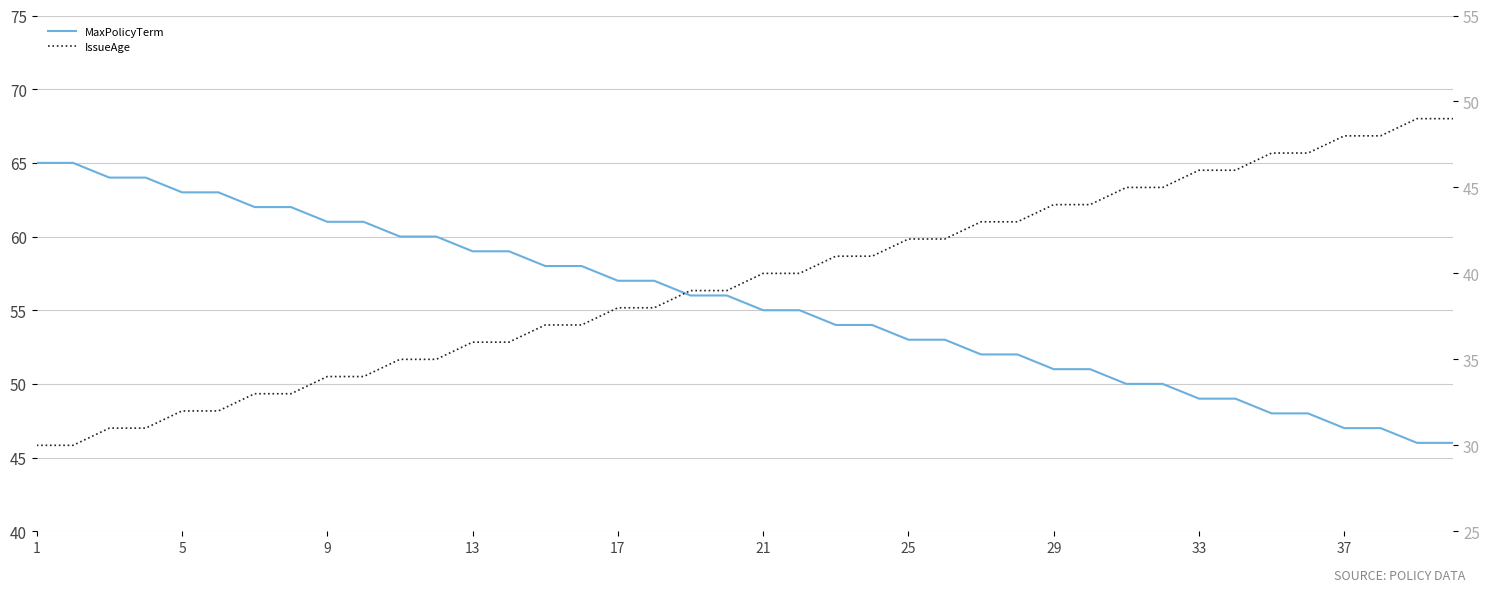

What is the lowest value of the MaxPolicyTerm series?

46